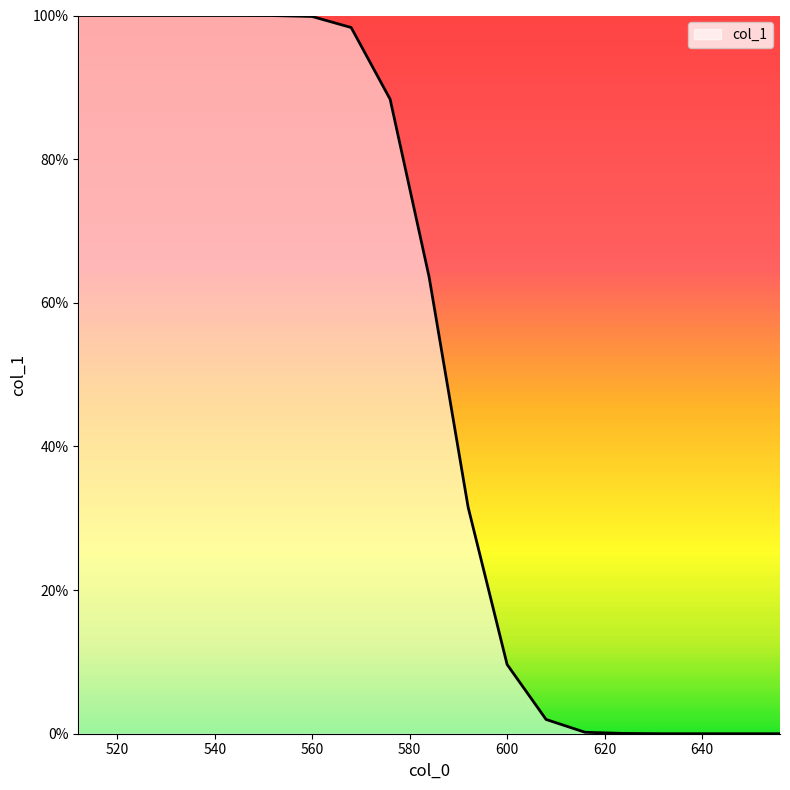

The chart shows a value of 1.4 at 560. True or false?

False